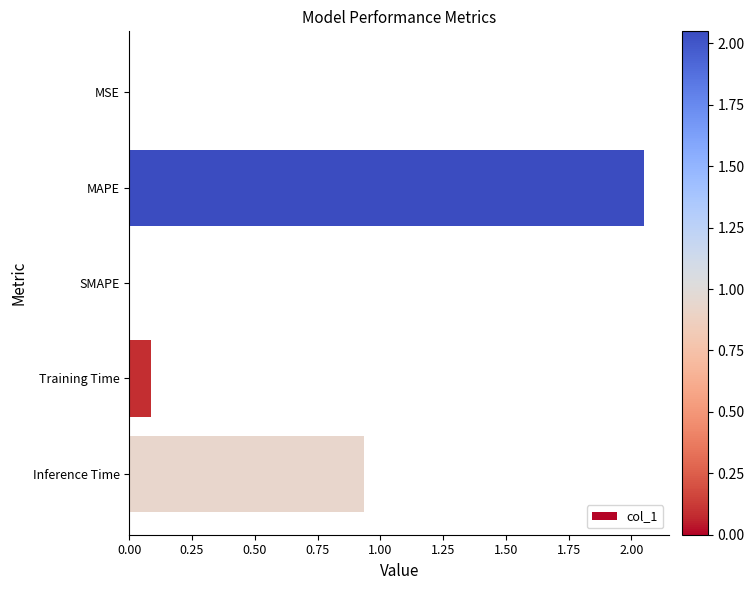

Where is the data nearest to the value 1?

Inference Time